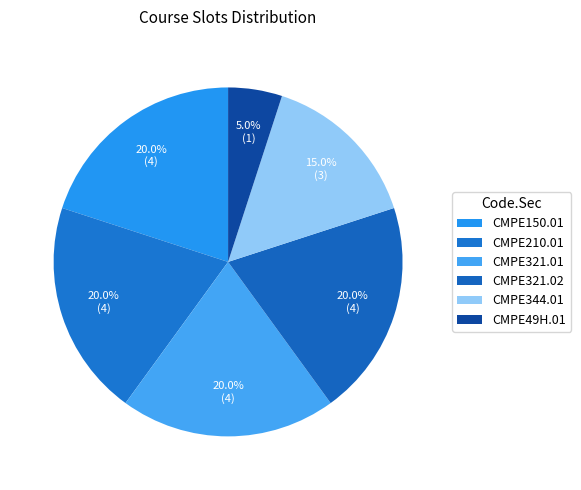

How many segments does this pie chart have?

6